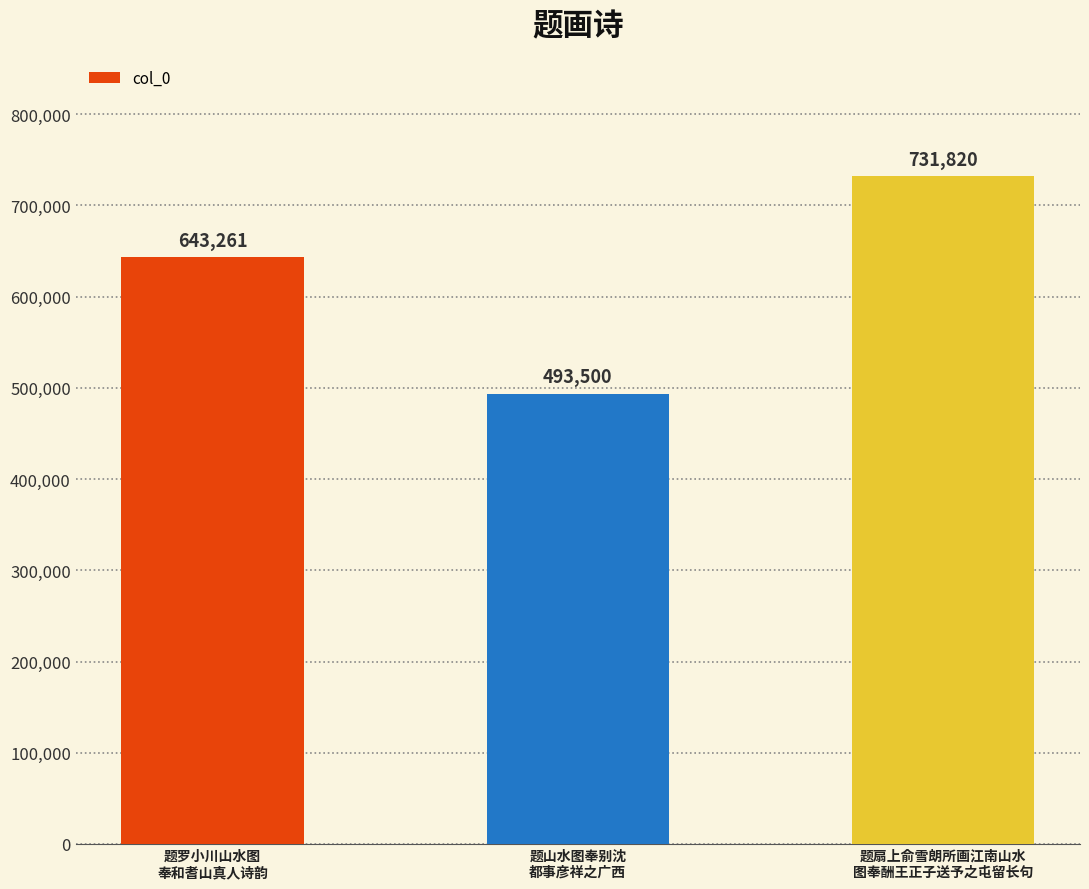

What is the average value?

622860